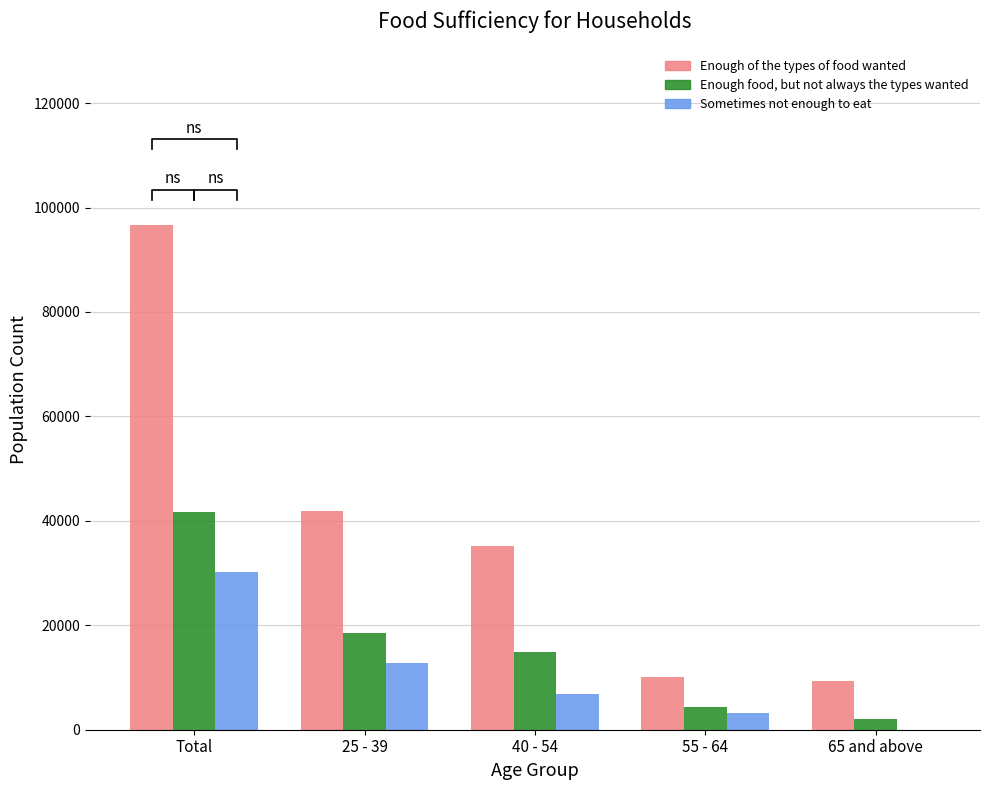

At which label does Enough of the types of food wanted reach its peak?

Total